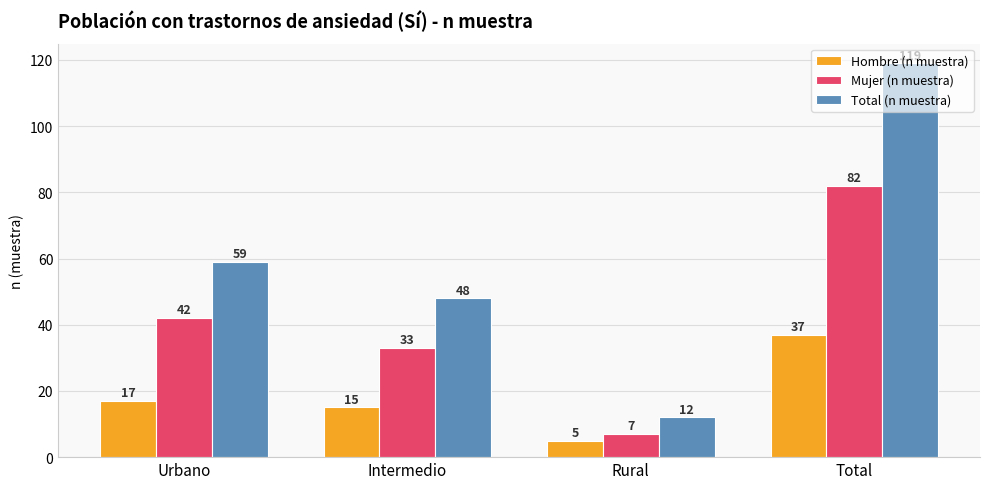

What is the label of the 1st bar from the left?

Urbano